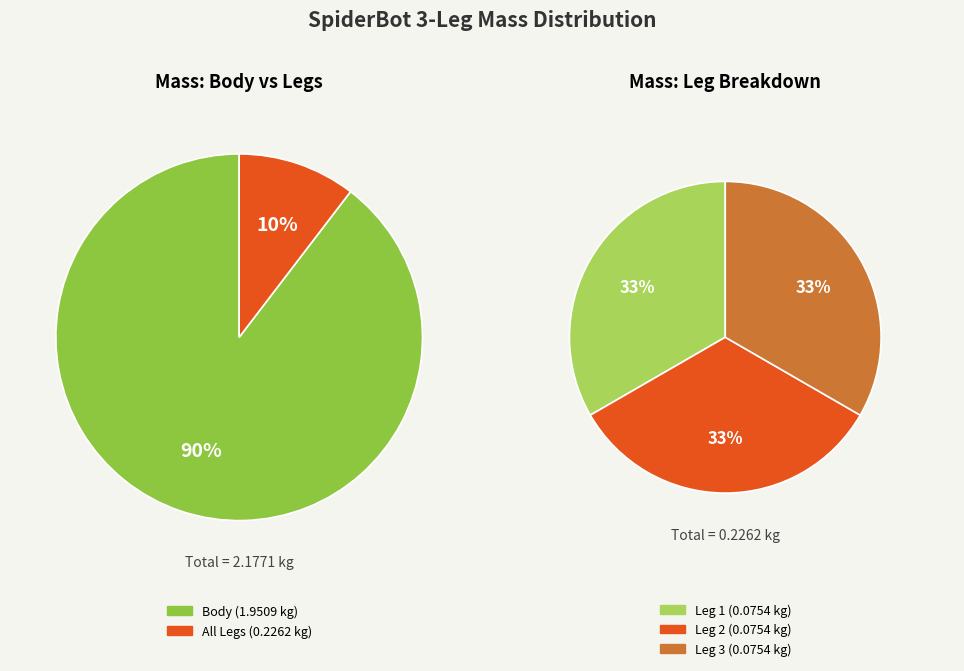

What portion of the pie excludes body?

10.4%